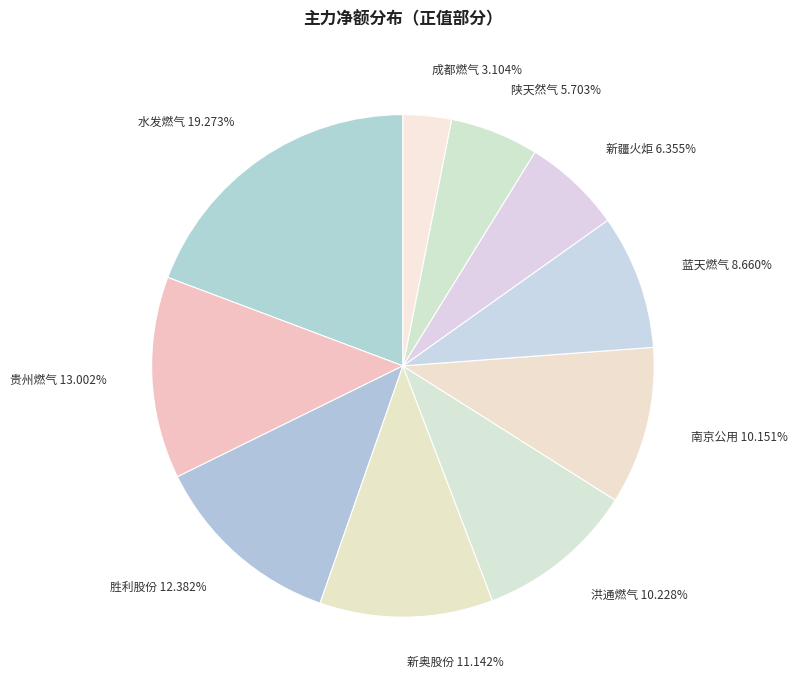

To the nearest percent, what is the combined percentage of 南京公用 and 成都燃气?

13%